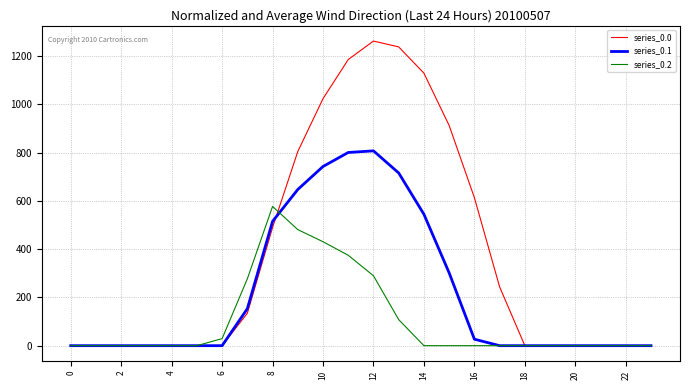

Rank the series by their maximum value, from lowest to highest.

series_0.2, series_0.1, series_0.0